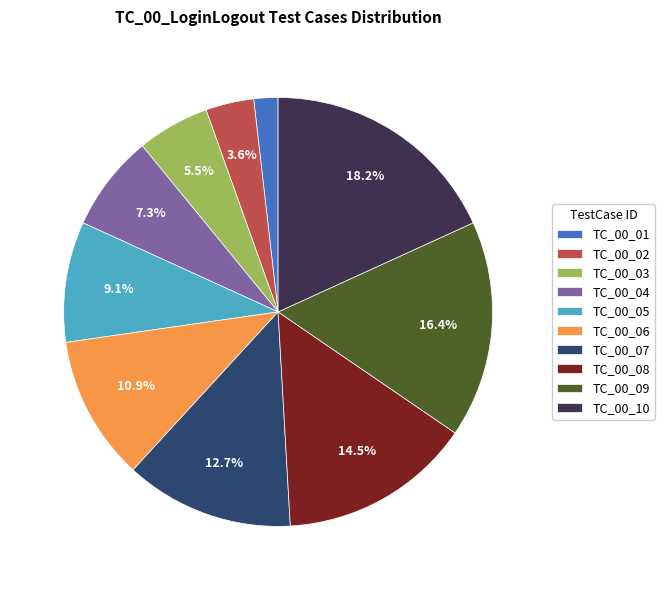

Is there any slice that represents more than half of the pie?

No